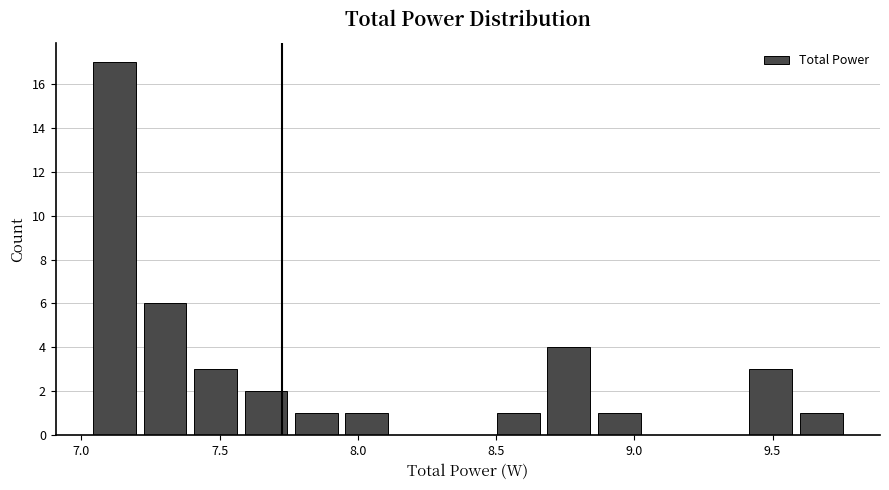

Read against the x-axis, roughly where is the centre of the tallest bar?

7.10